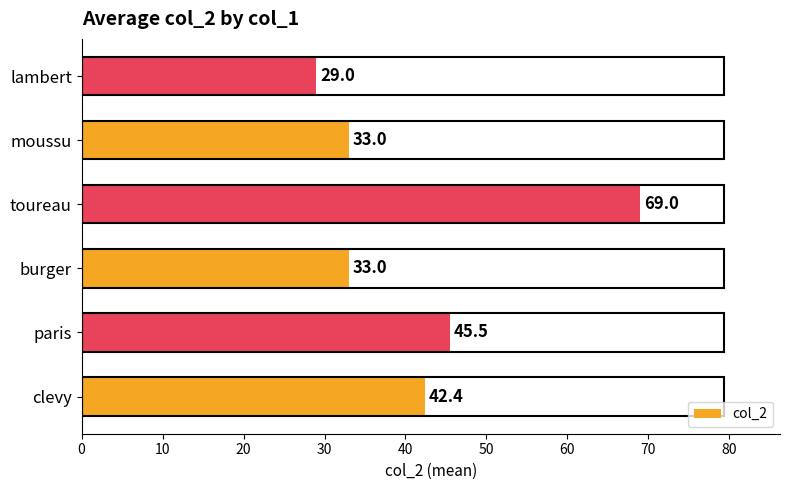

What is the maximum value shown in the chart?

69.0